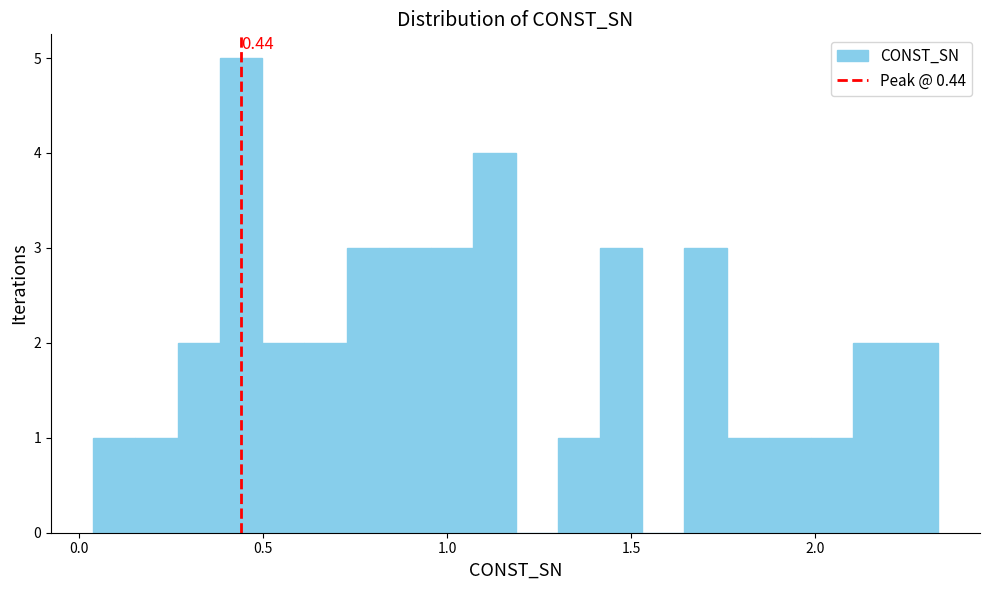

Around what value on the x-axis is the tallest bar? Give the approximate position of its centre, as read against the axis.

0.45